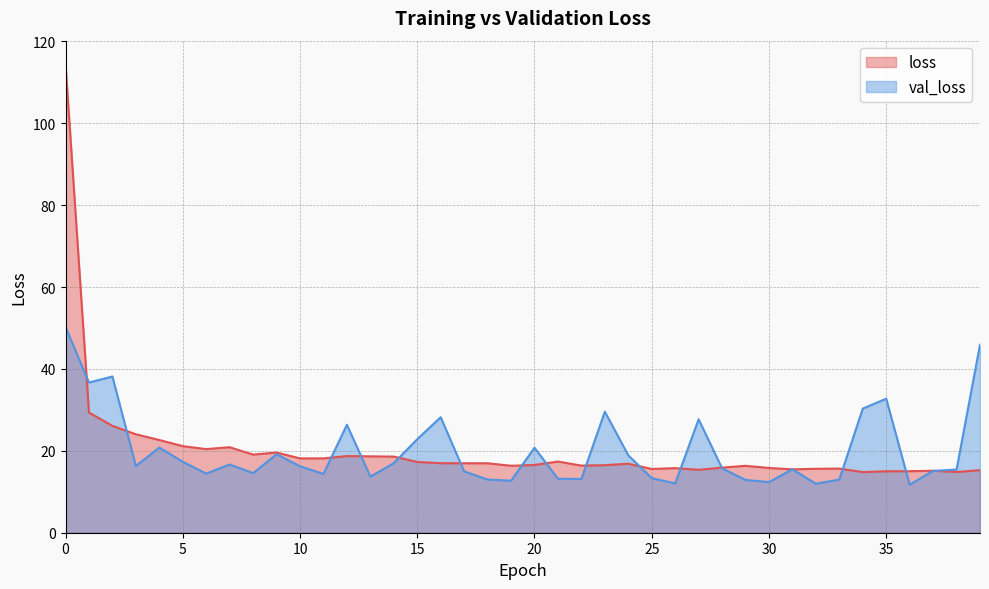

Which series has the widest spread of values?

loss